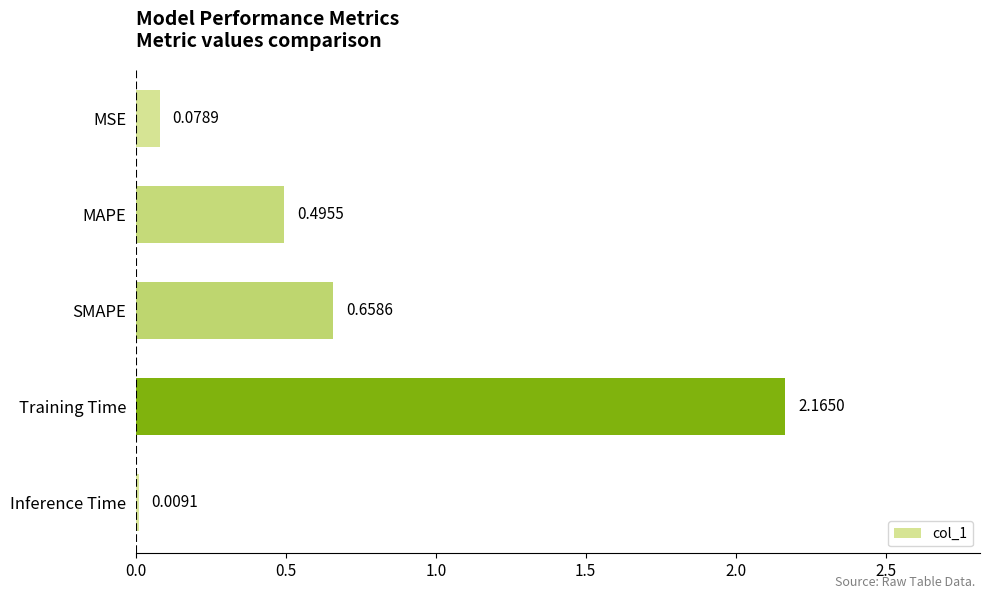

Rank the categories by value from lowest to highest.

Inference Time, MSE, MAPE, SMAPE, Training Time